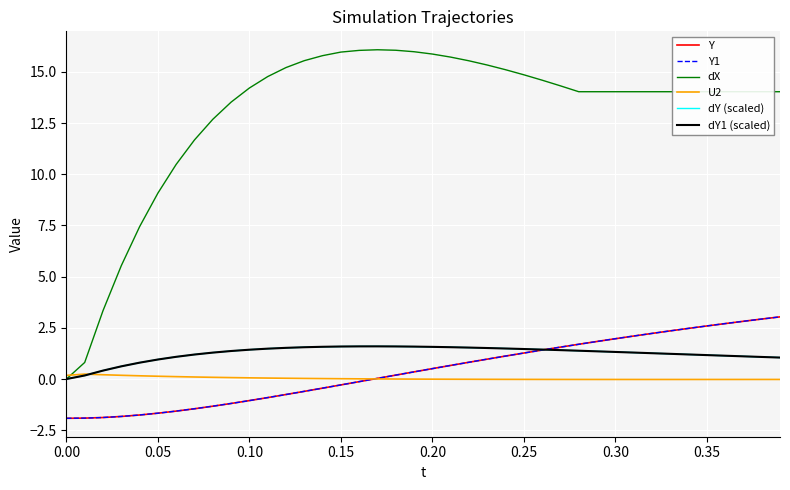

Is this an area chart (filled region under the line)?

No